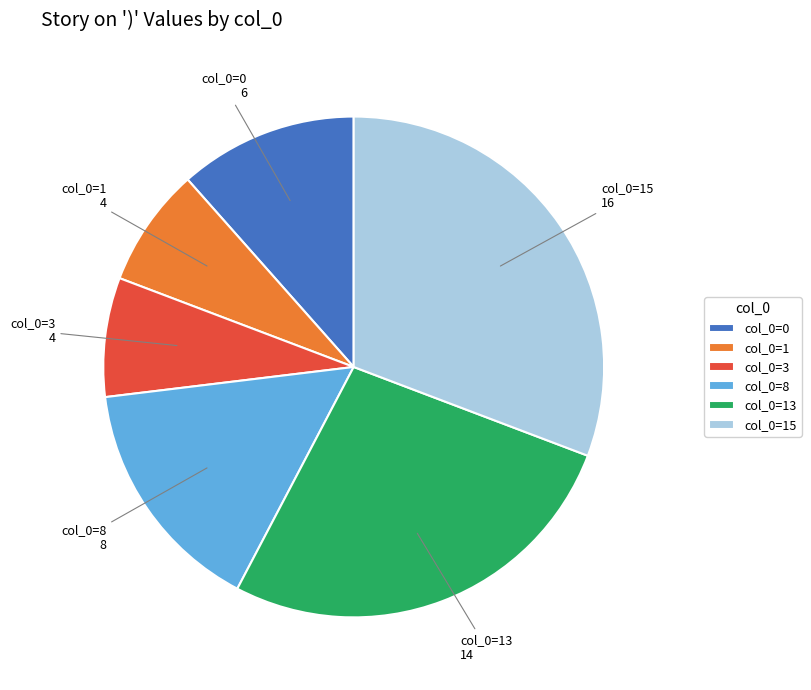

The col_0=13 slice represents 21% of the pie. True or false?

False